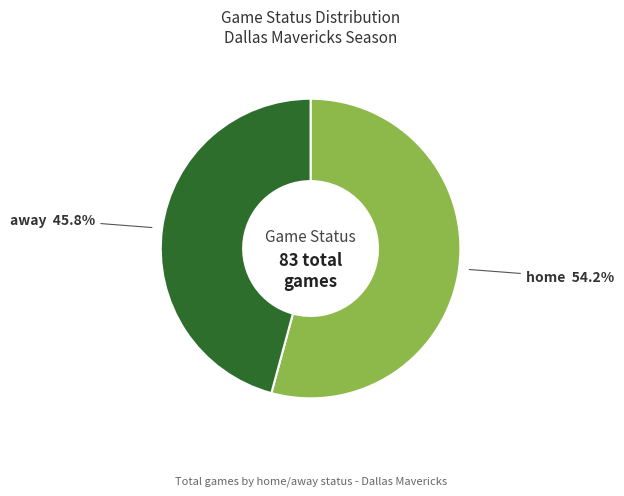

Rank the categories by value from highest to lowest.

home, away